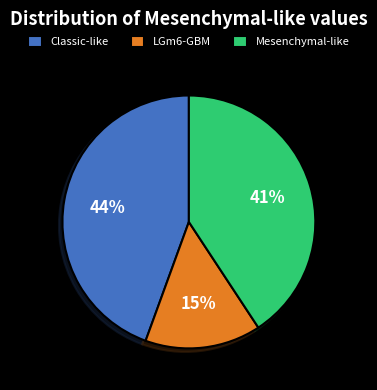

The Mesenchymal-like slice represents 41% of the pie. True or false?

True